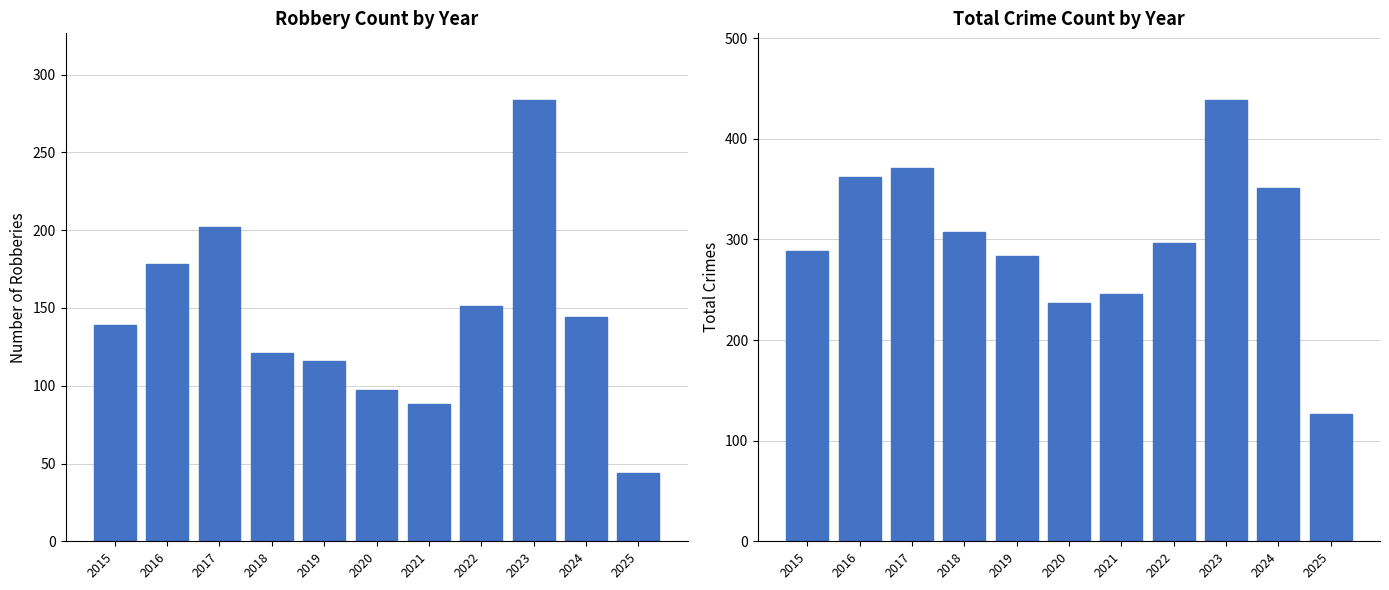

What is the sum of all Total values?

3309